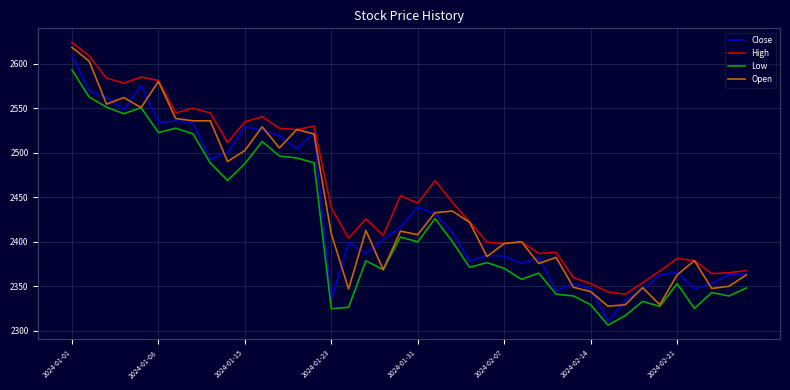

What is the maximum value for Low?

2592.9